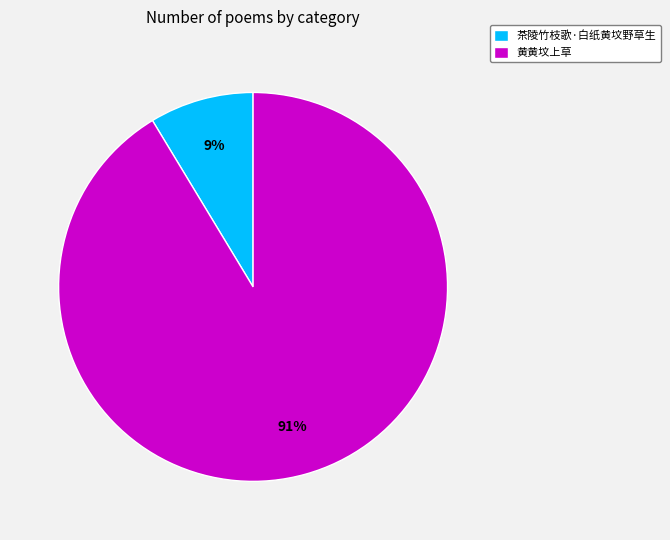

Between 茶陵竹枝歌·白纸黄坟野草生 and 黄黄坟上草, which is larger?

黄黄坟上草